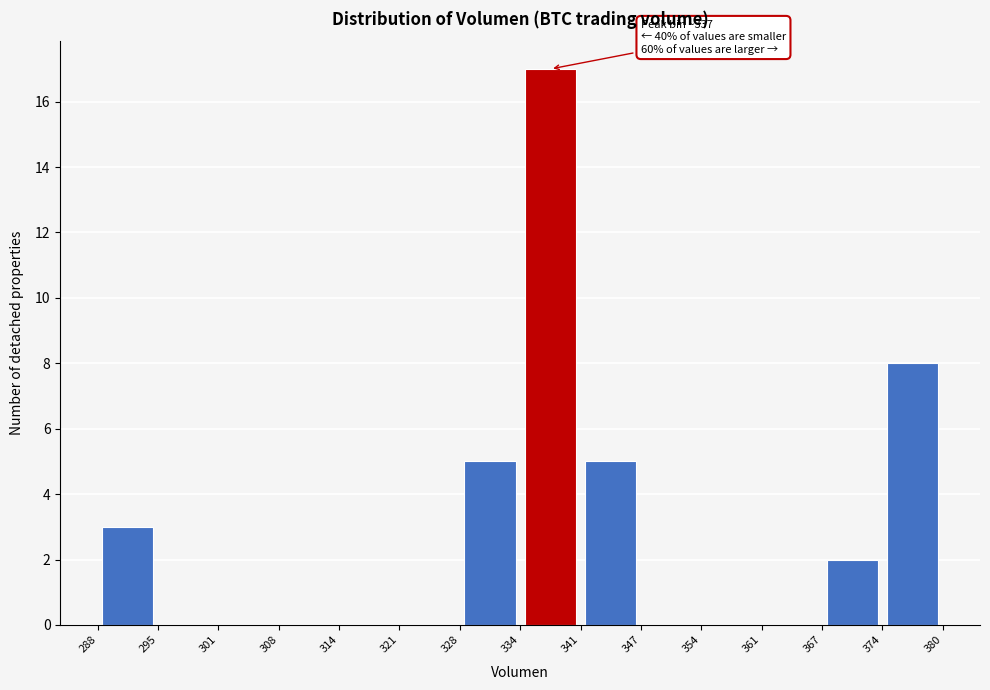

Over which range of the x-axis is the bar tallest?

334 to 341